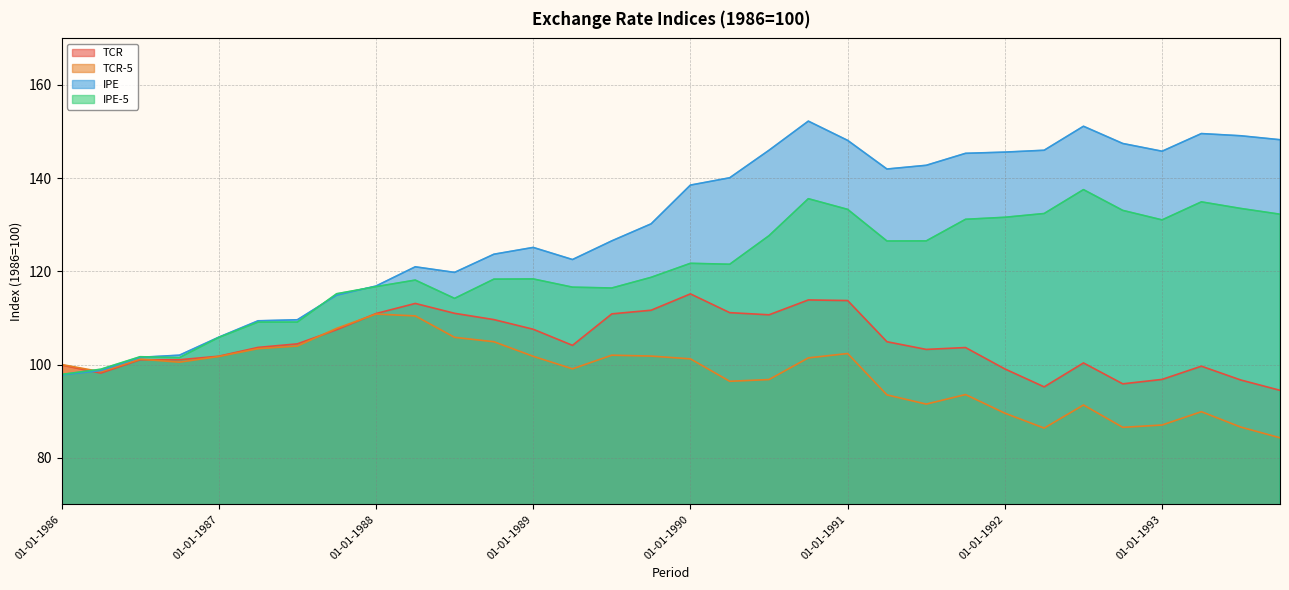

What is the sum of all TCR-5 values?

3131.7